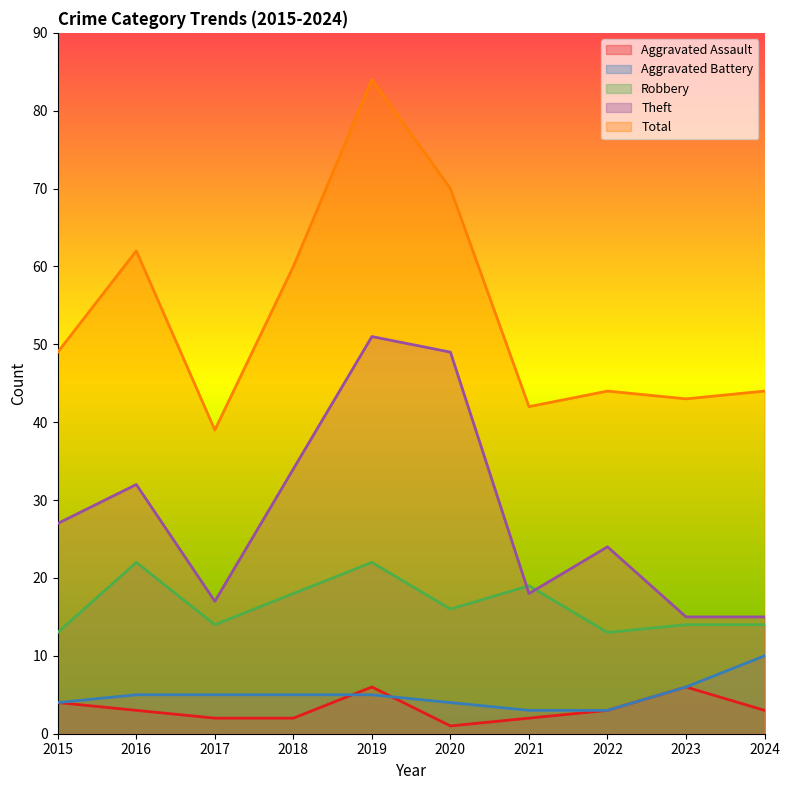

How many data points does each series have?

10